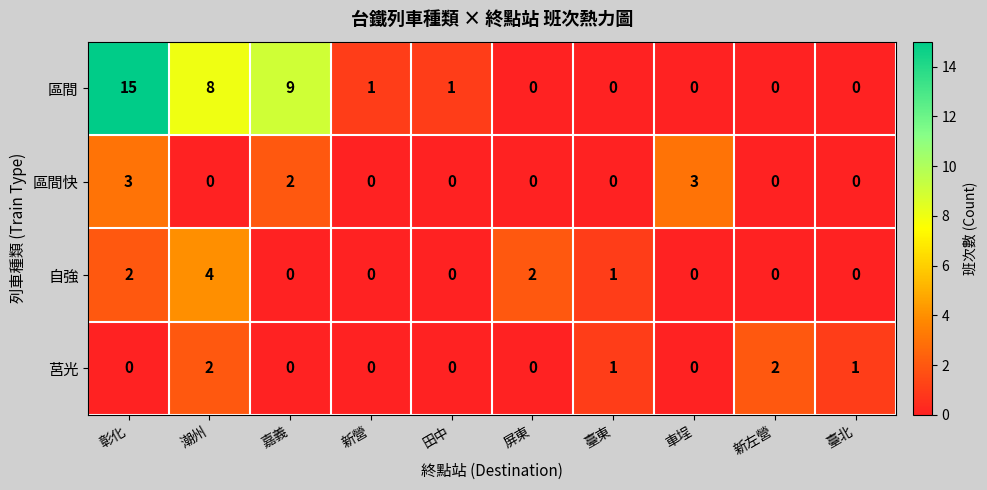

What is the sum of the 區間快 values at 屏東 and 彰化?

3